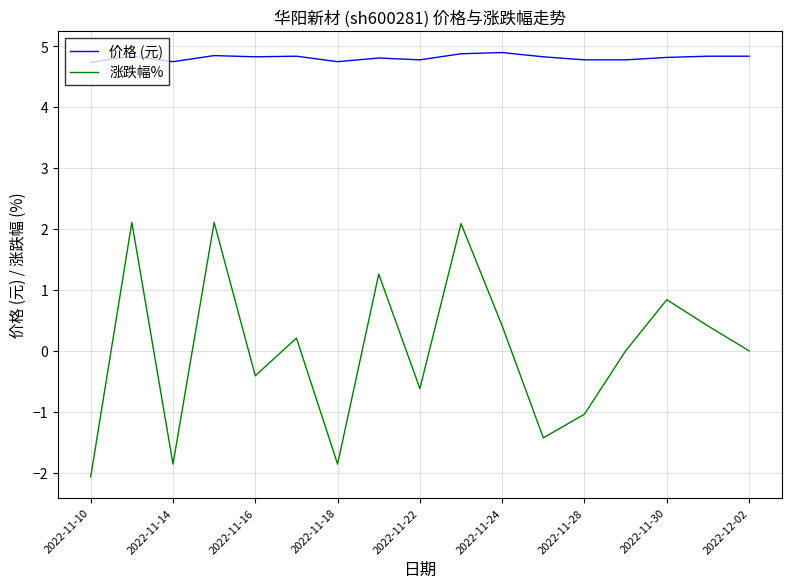

What are all the series names shown in the legend?

价格 (元), 涨跌幅%